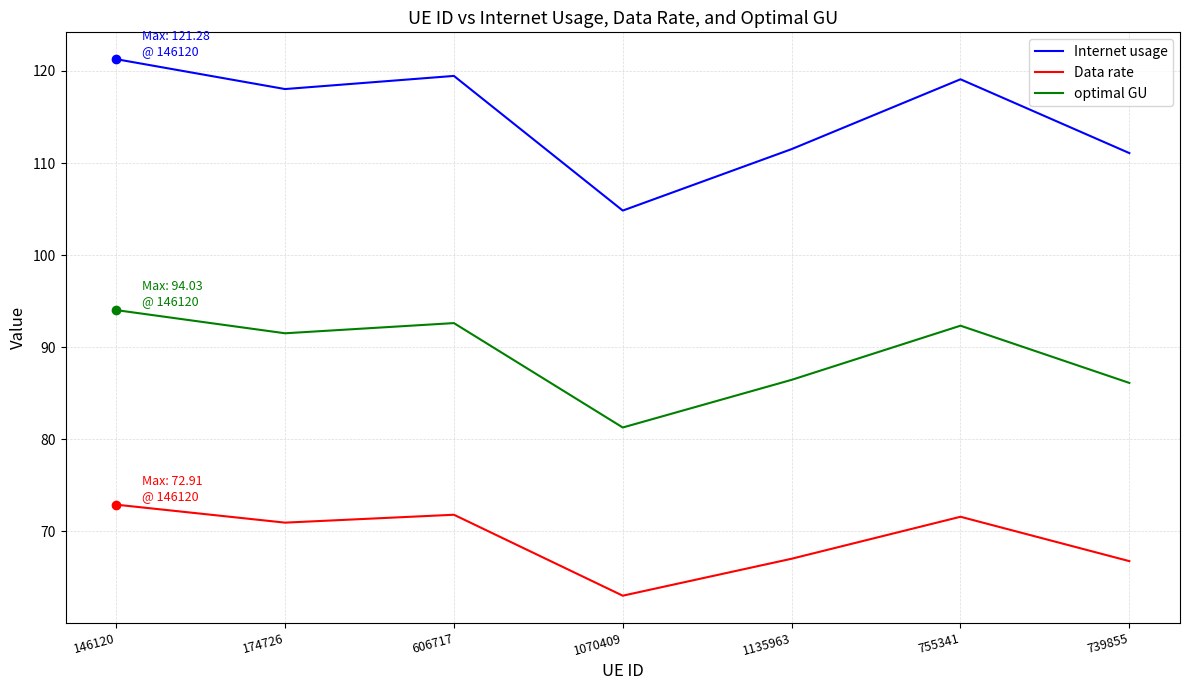

What is the total value across all series at 1135963?

265.0